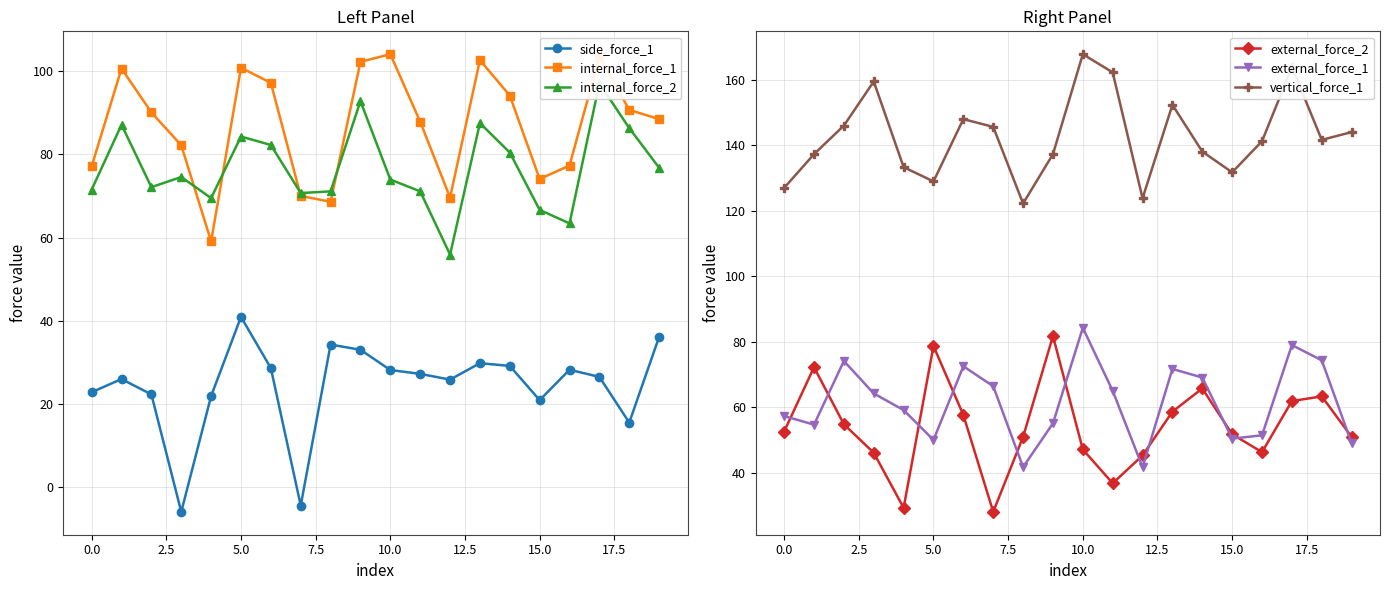

True or false: vertical_force_1 has a value of 85.8 at 0.0.

False